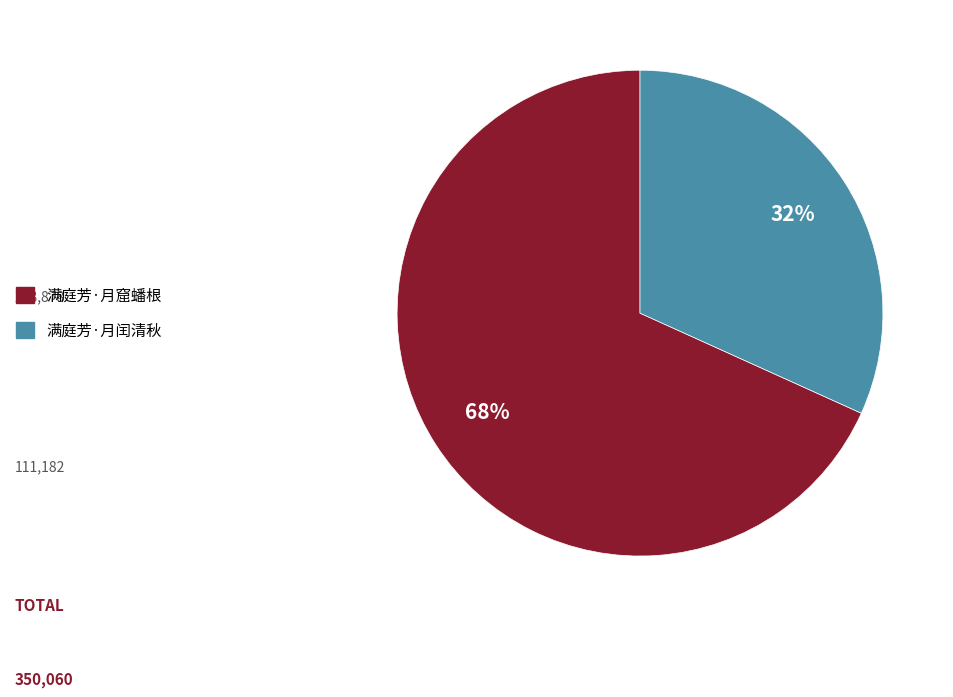

To the nearest percent, what portion does 满庭芳·月窟蟠根 represent?

68%